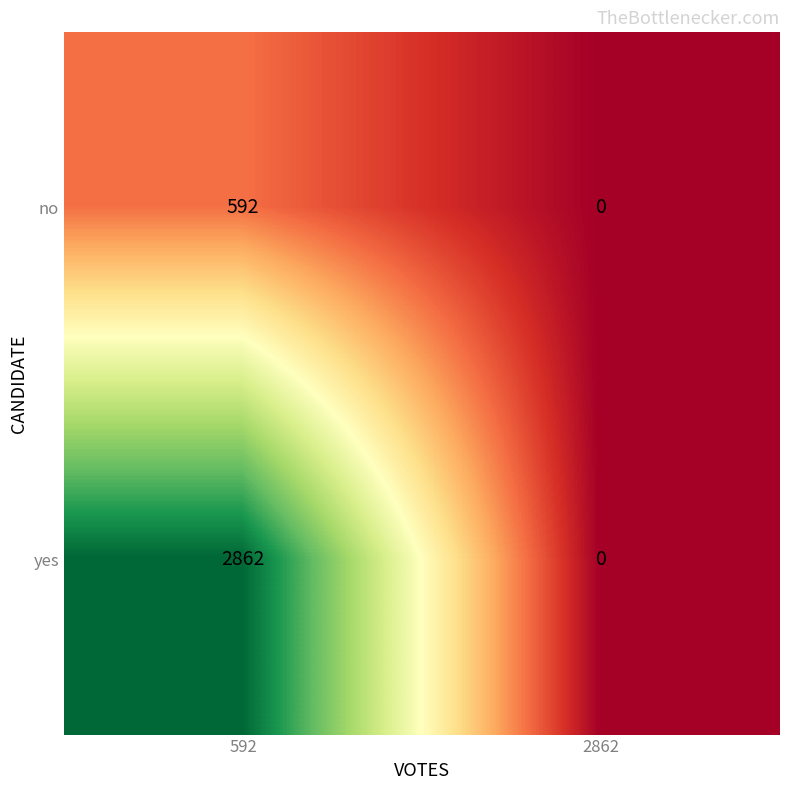

Rank the categories by yes value from lowest to highest.

2862, 592